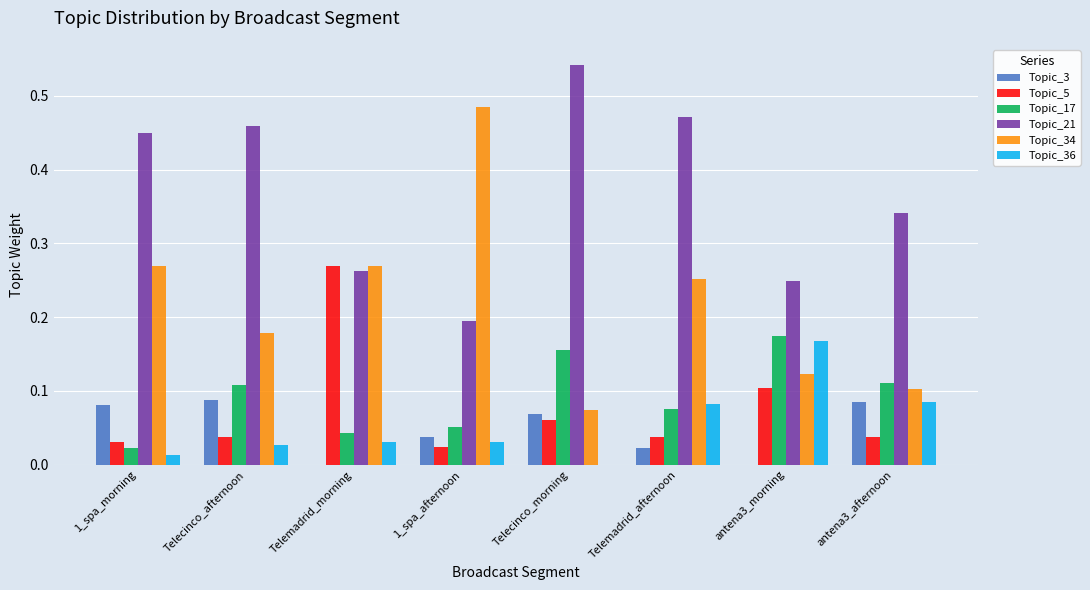

How many Topic_3 values are between 0 and 1?

8